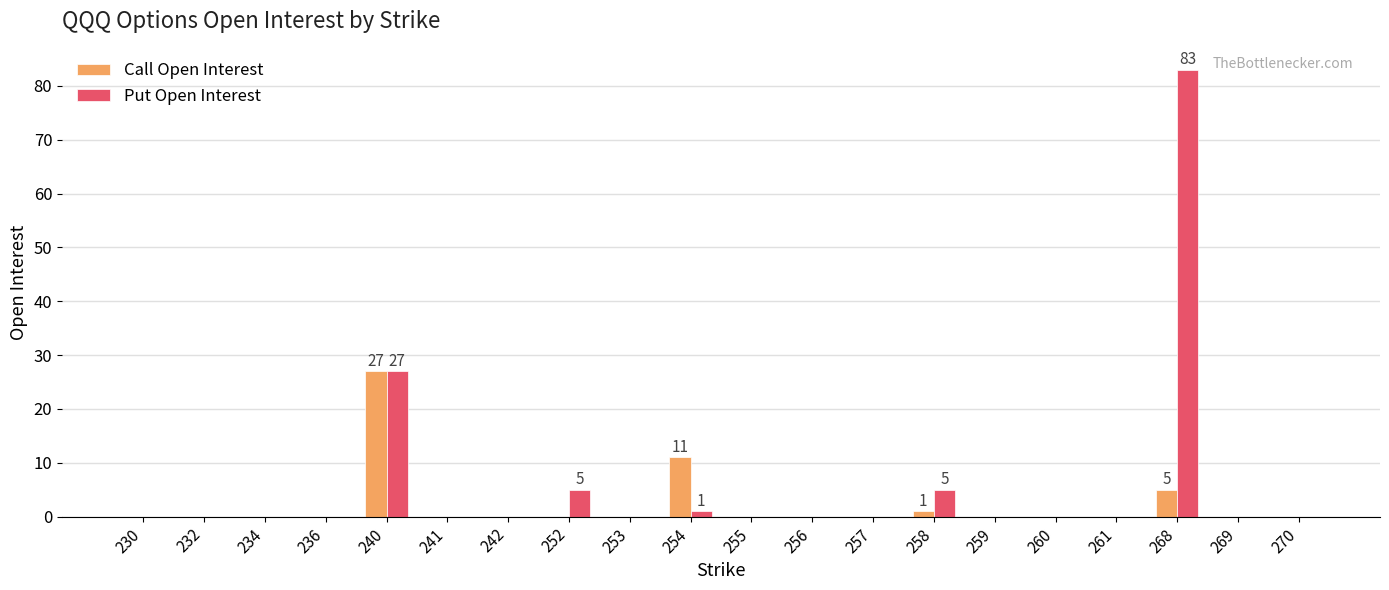

Which series has the largest total across all categories?

Put Open Interest